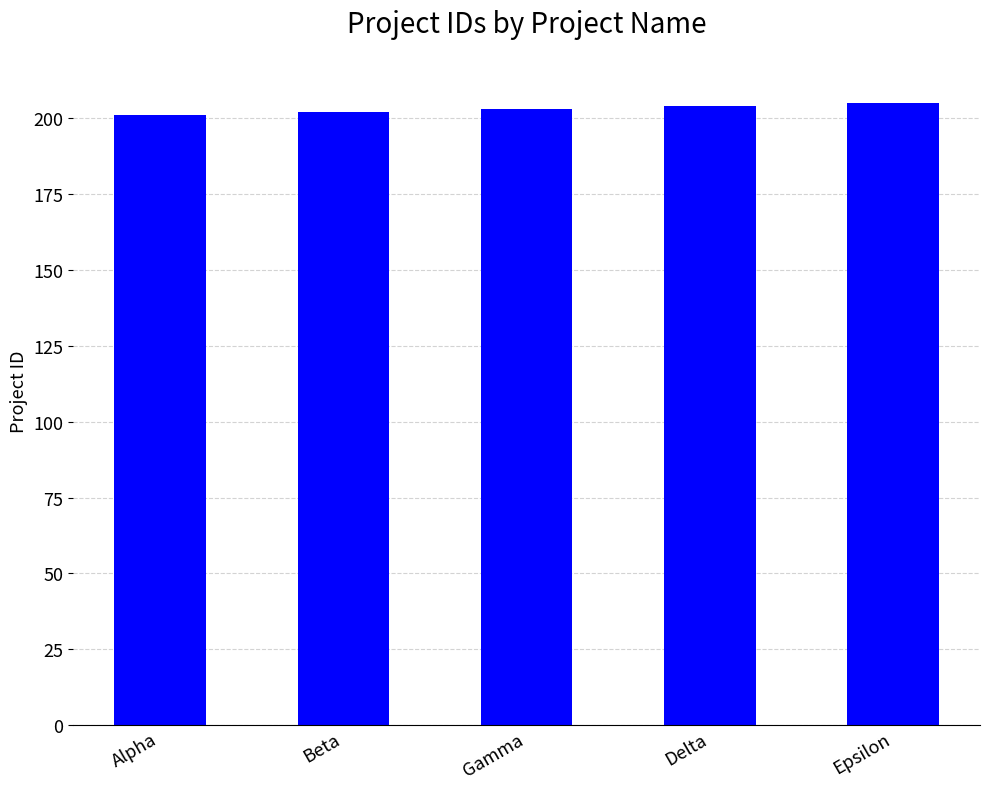

Approximately how many times larger is the value at Delta compared to Gamma?

1.0